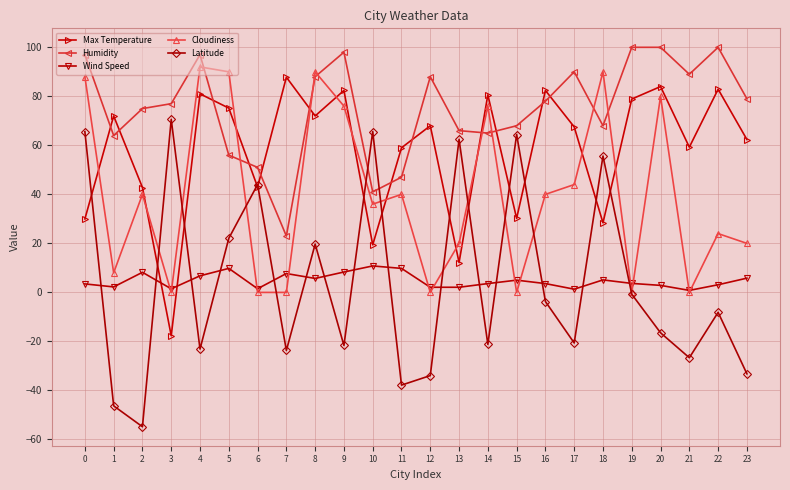

At 23, list the series in order from largest to smallest.

Humidity, Max Temperature, Cloudiness, Wind Speed, Latitude